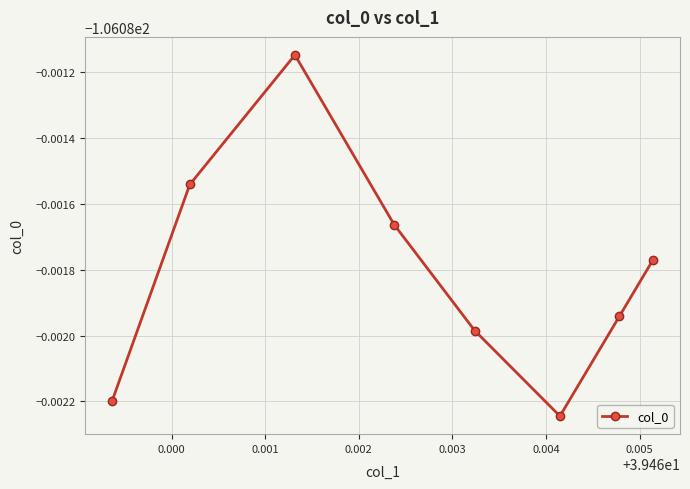

Is this an area chart (filled region under the line)?

No